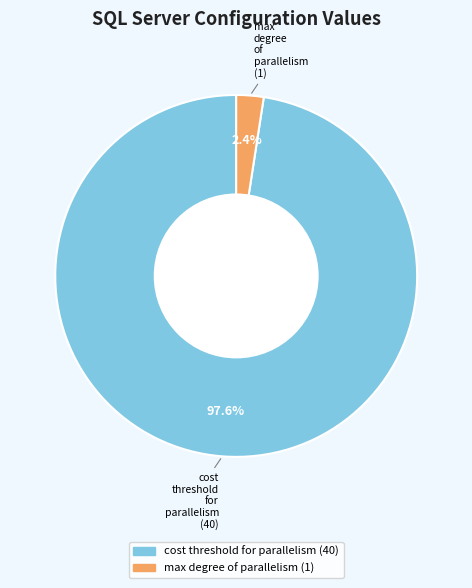

Does any single category account for the majority?

Yes